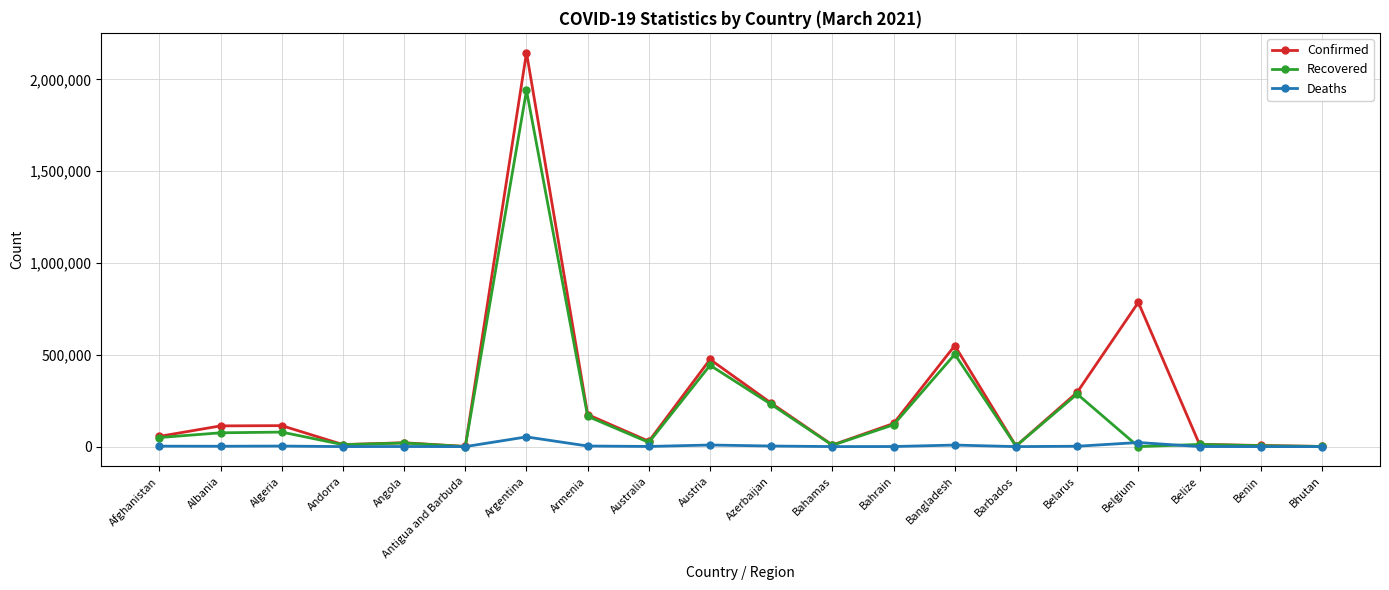

How many series are shown in this chart?

3